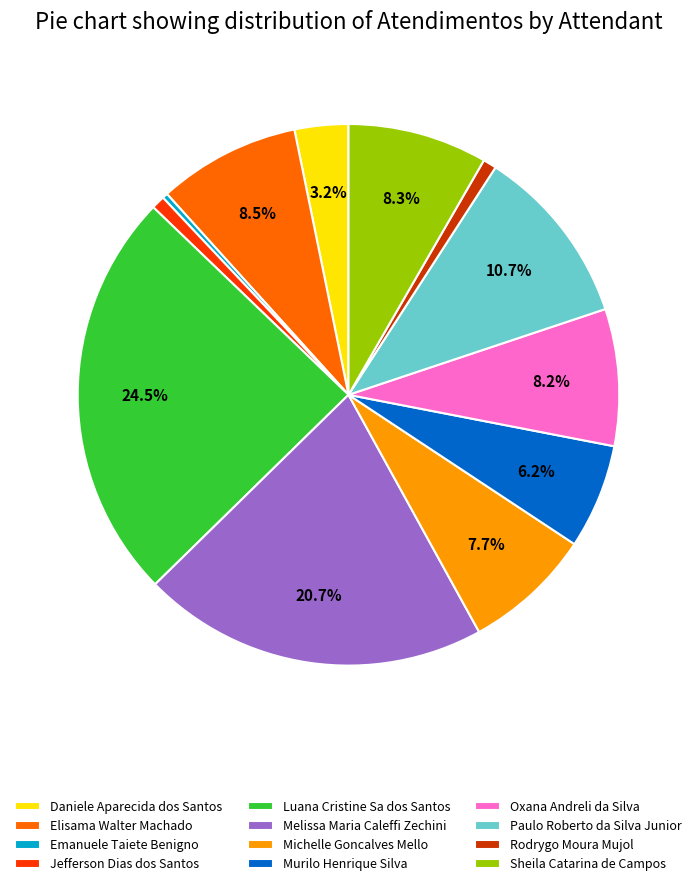

The Oxana Andreli da Silva slice represents 16% of the pie. True or false?

False